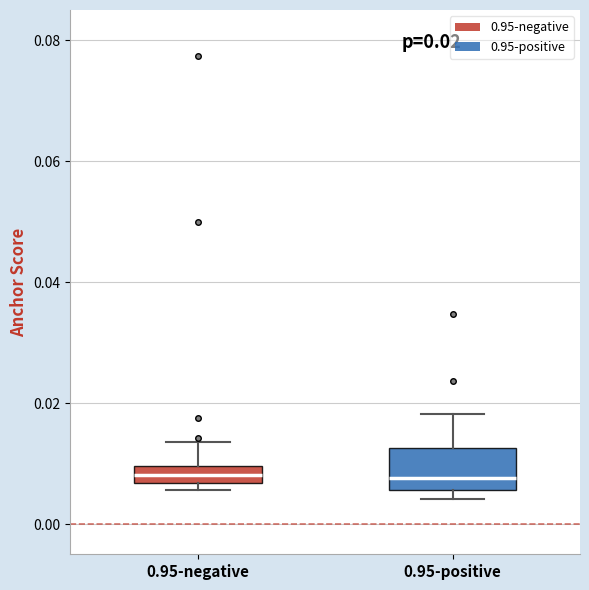

Which box is the tallest, from its lower edge to its upper edge?

0.95-positive